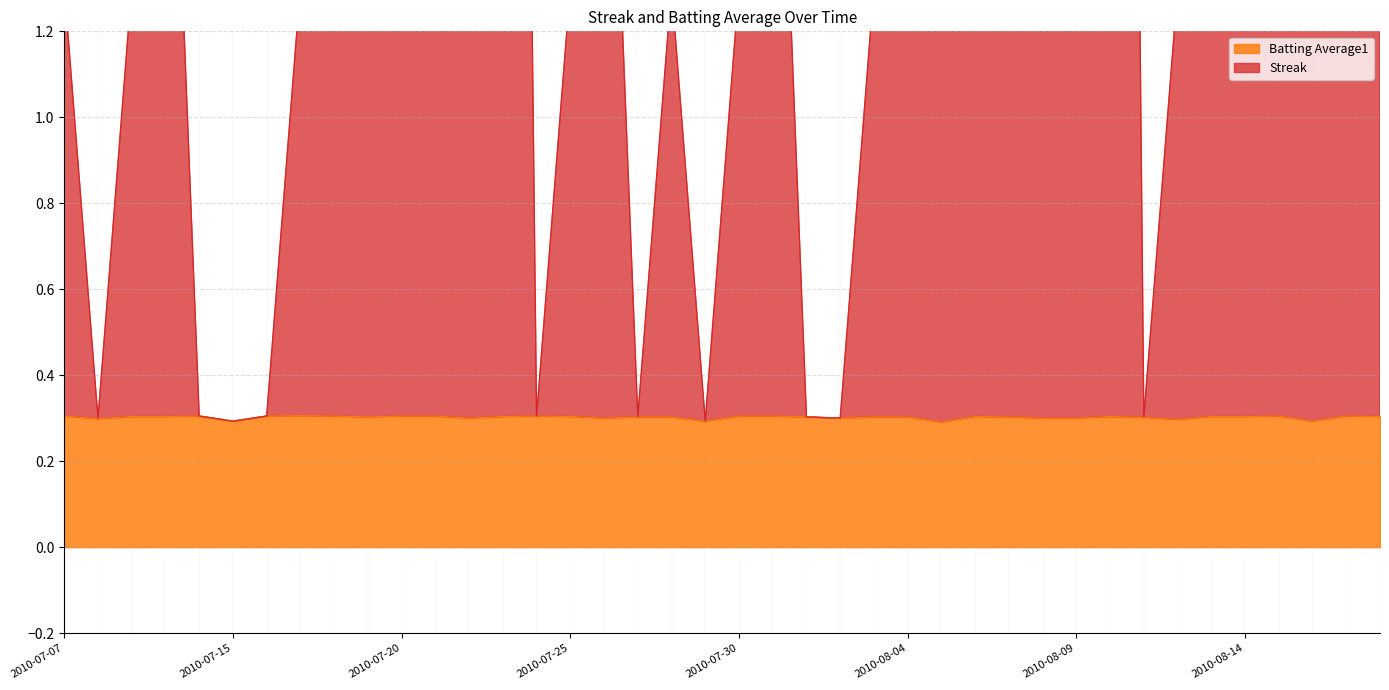

List the series in order of their peak value, highest first.

Streak, Batting Average1